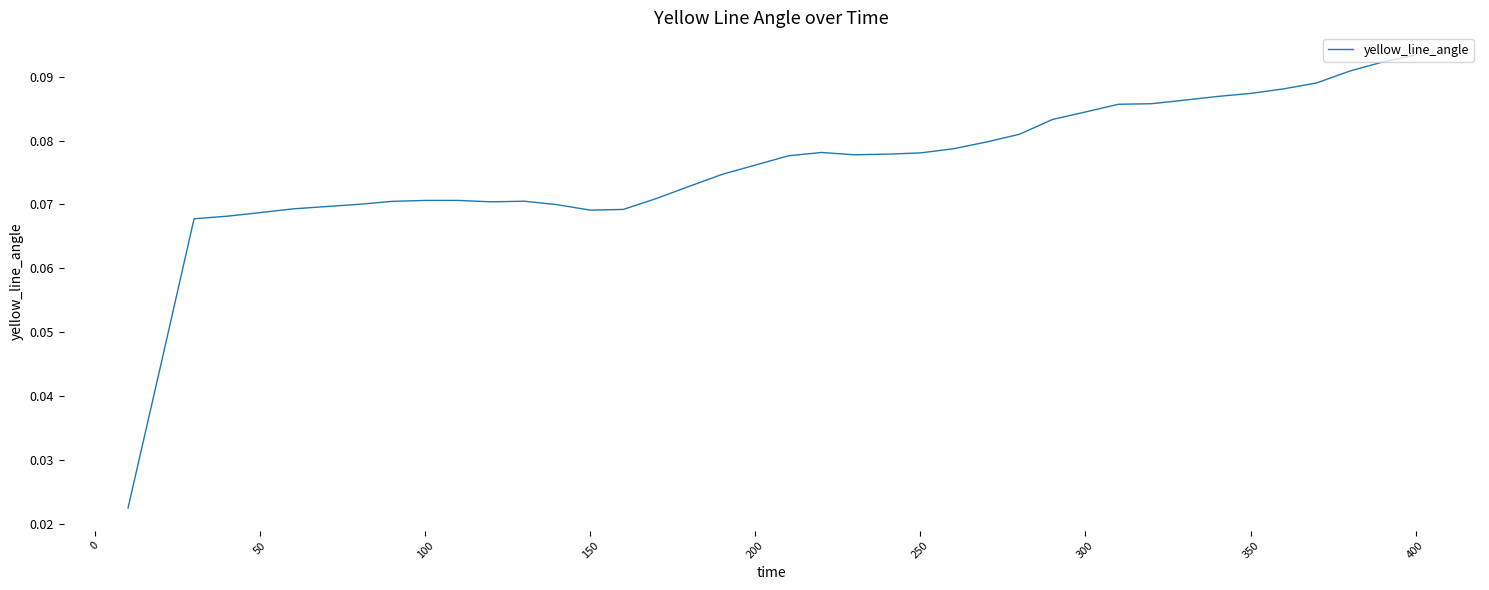

Does the chart have visible grid lines?

No